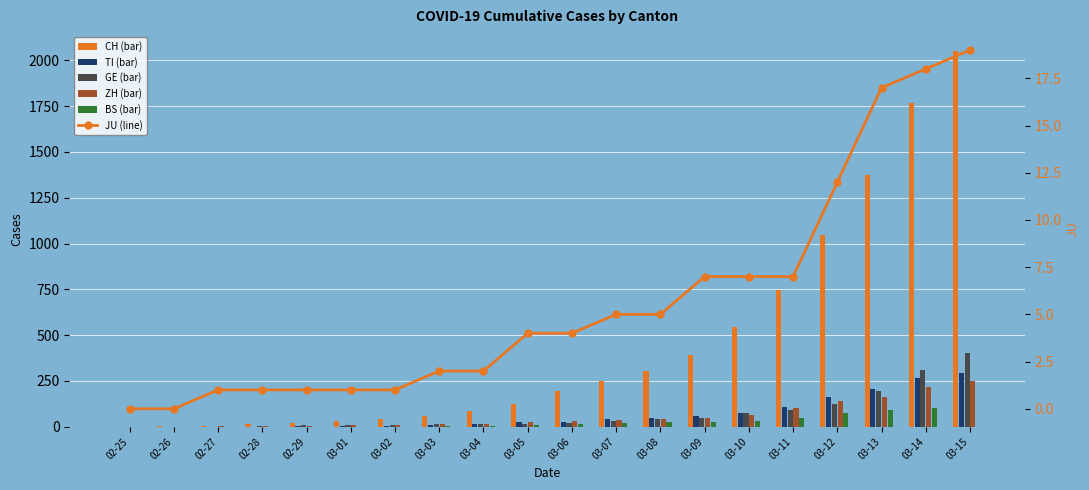

Read the ZH (bar) value at 03-09.

50